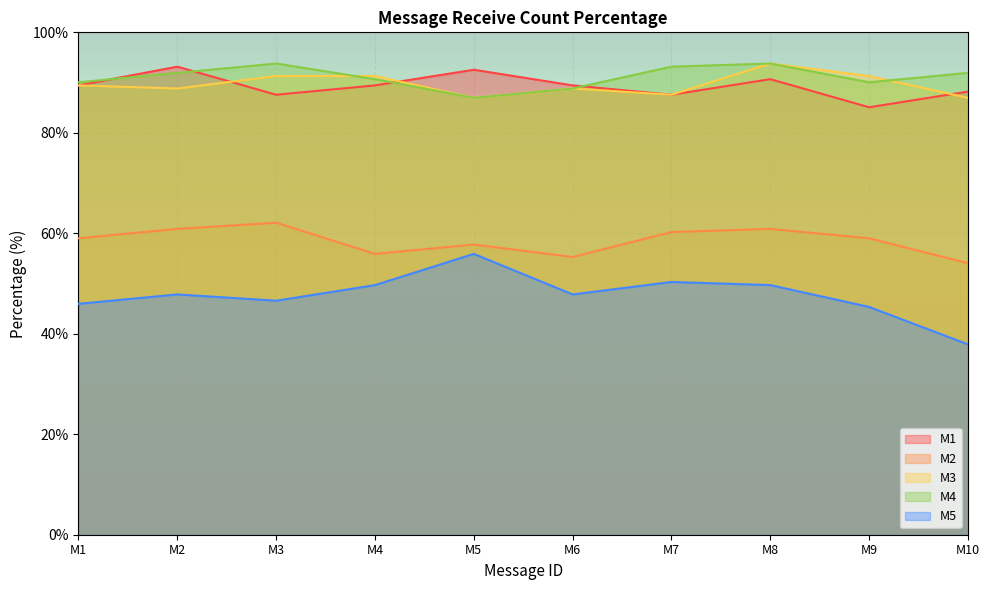

What is the difference between the maximum and second lowest values in the M3 series?

6.8